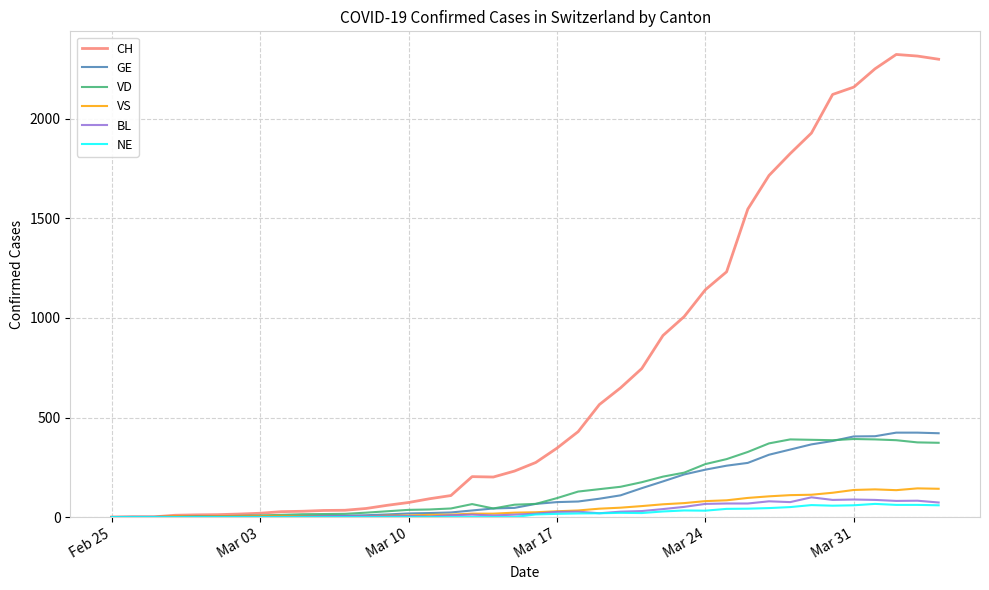

List the series in order of their peak value, lowest first.

NE, BL, VS, VD, GE, CH